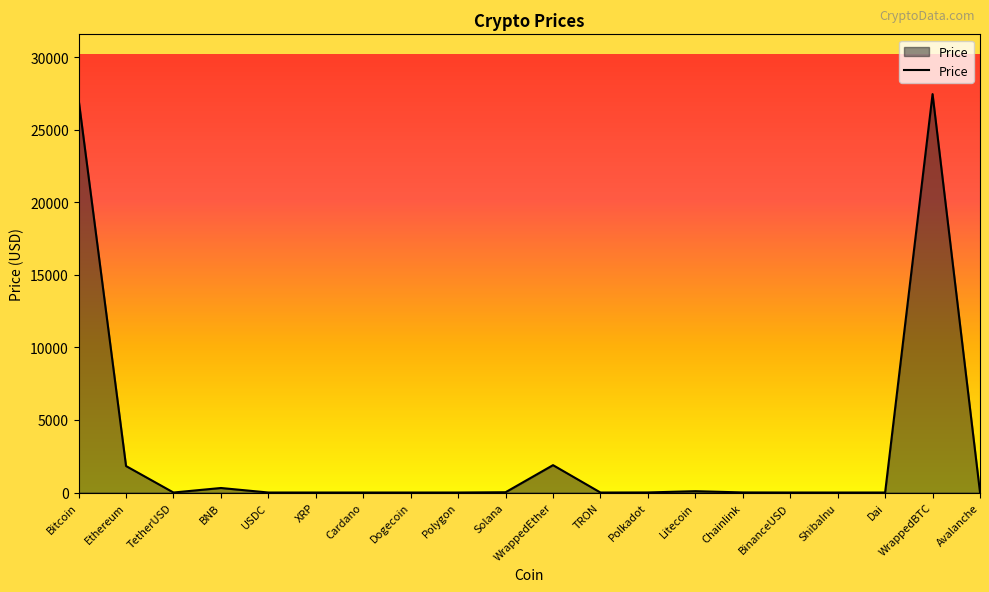

True or false: the data shows 44426.7 at WrappedBTC.

False